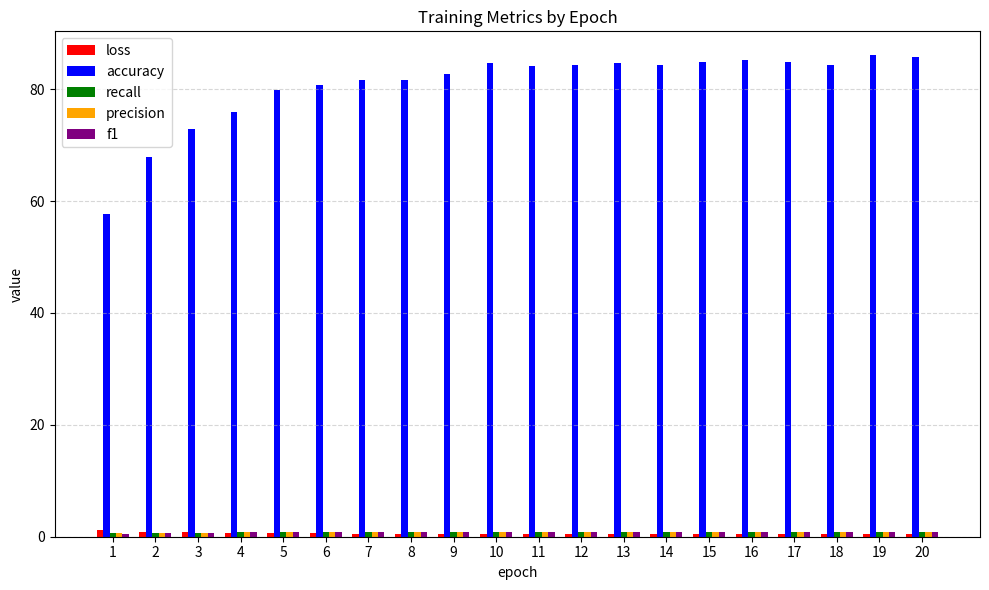

Which series has the largest range (max minus min)?

accuracy